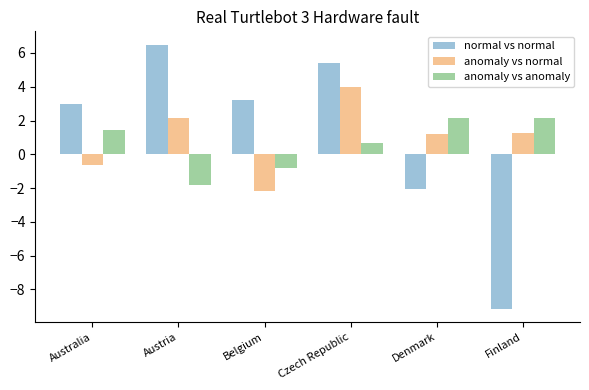

How many values in normal vs normal are above zero?

4